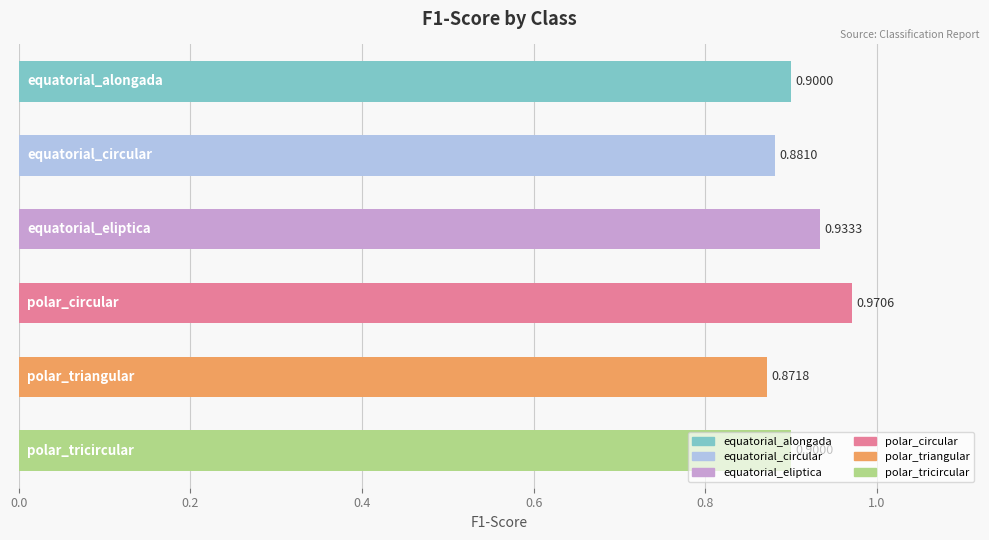

What is the average value?

0.9